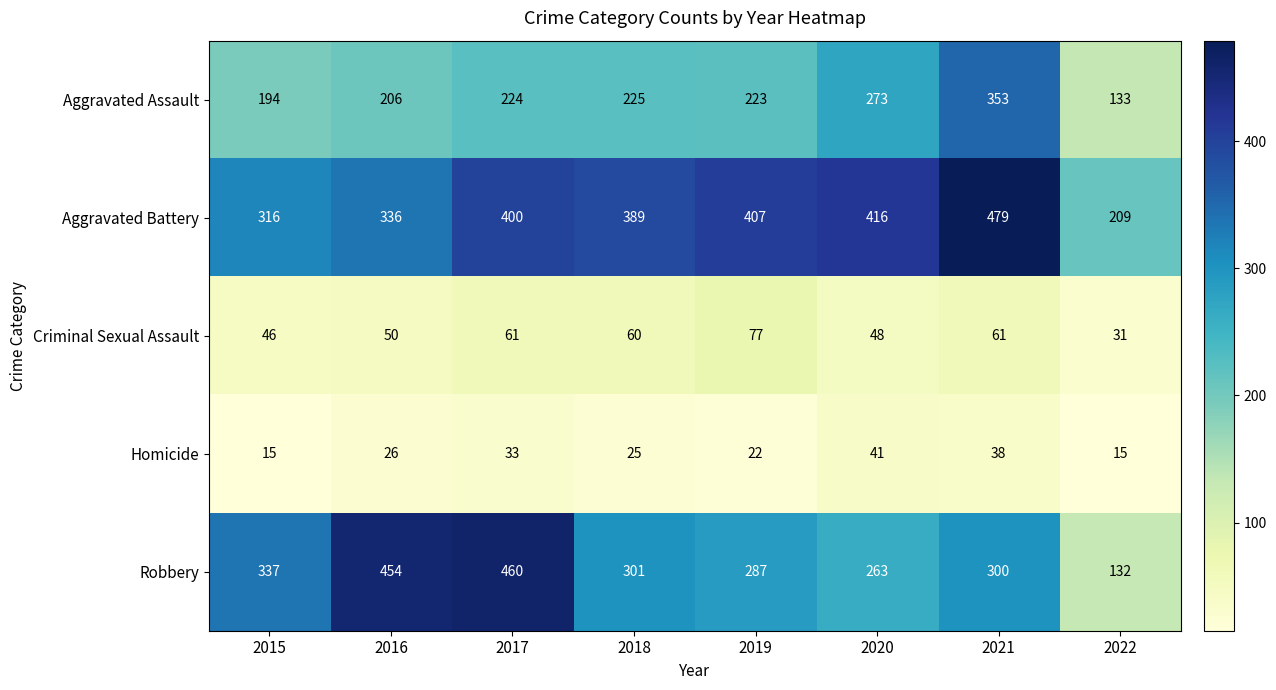

Rank the series at 2017 from lowest to highest value.

Homicide, Criminal Sexual Assault, Aggravated Assault, Aggravated Battery, Robbery